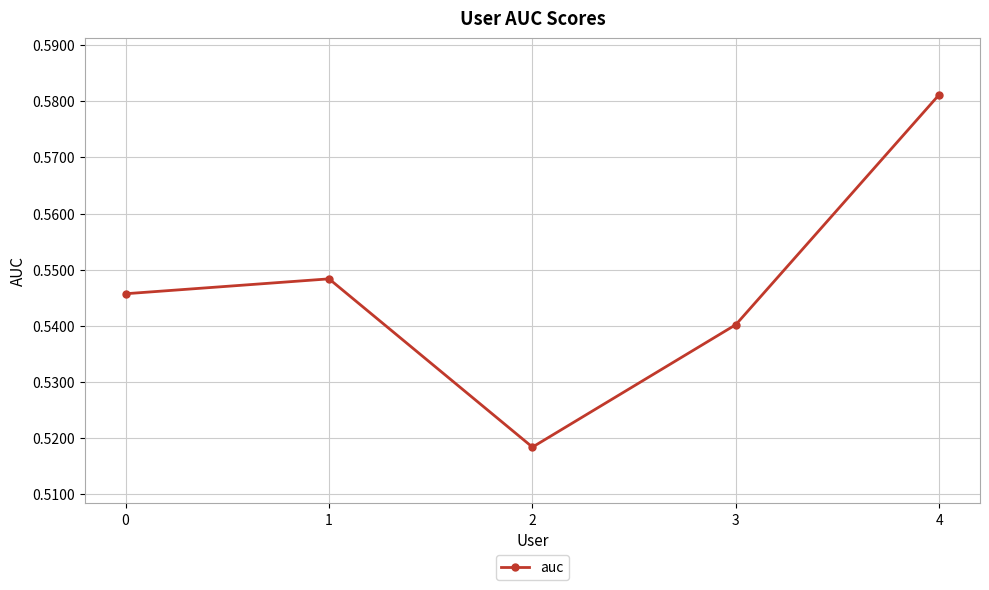

Is it true that the value at 3 is 0.9?

False